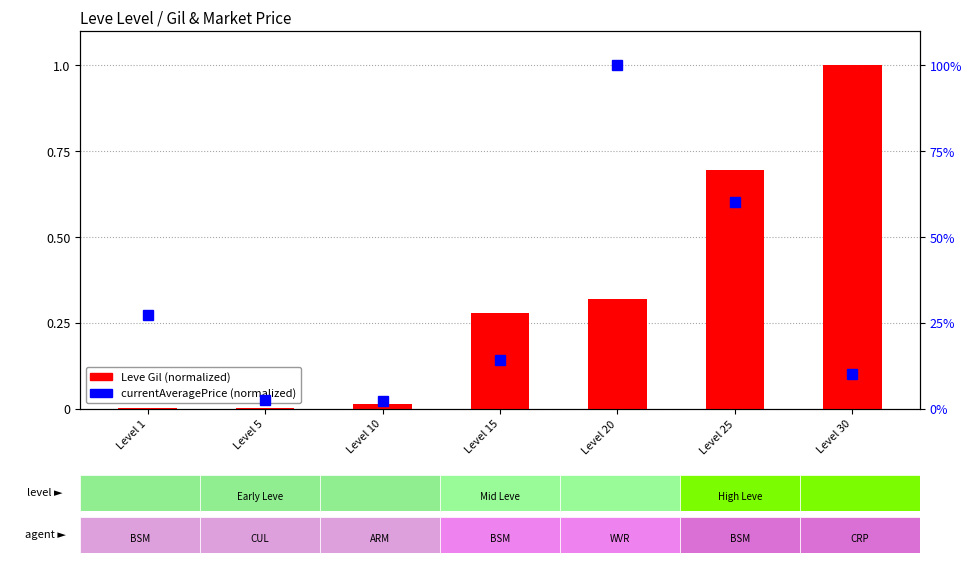

At Level 20, list the series in order from smallest to largest.

Leve Gil (normalized), currentAveragePrice (normalized)